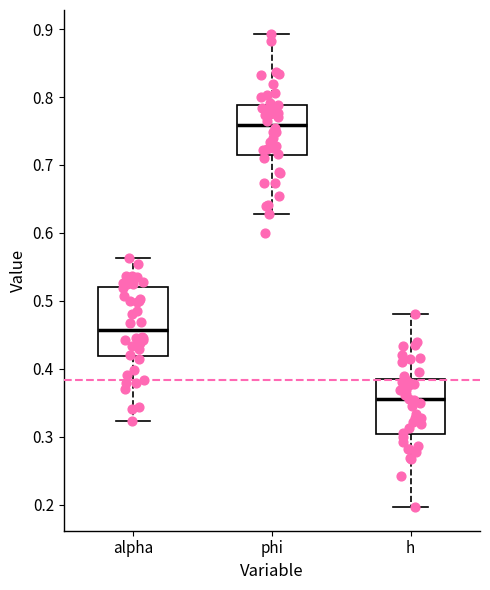

Reading left to right, transcribe this box plot: for each box, give where its median line is, the range the box spans, and where its two whiskers end, as read against the y-axis. The values are not printed on the chart, so give them approximately, as read against the axis.

alpha: median 0.46, box 0.42 to 0.52, whiskers 0.32 to 0.56
phi: median 0.76, box 0.71 to 0.79, whiskers 0.63 to 0.89
h: median 0.35, box 0.30 to 0.39, whiskers 0.20 to 0.48